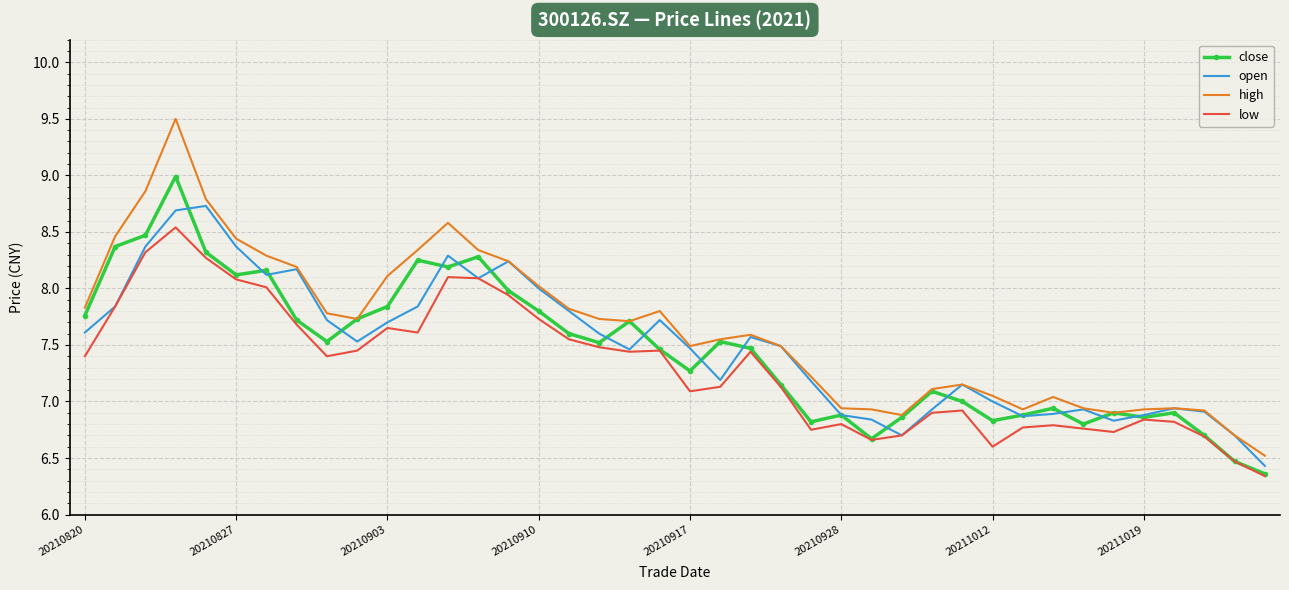

What are all the series names shown in the legend?

close, open, high, low